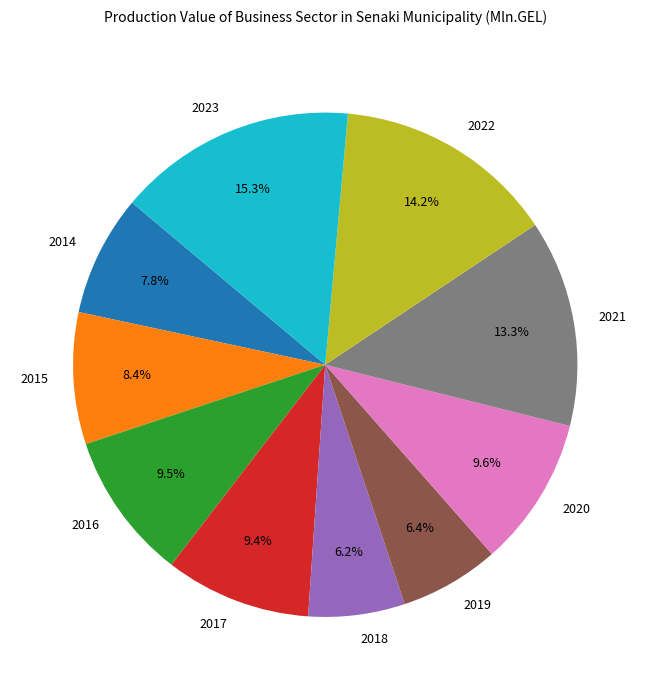

To the nearest percent, what percentage of the pie is 2023?

15%